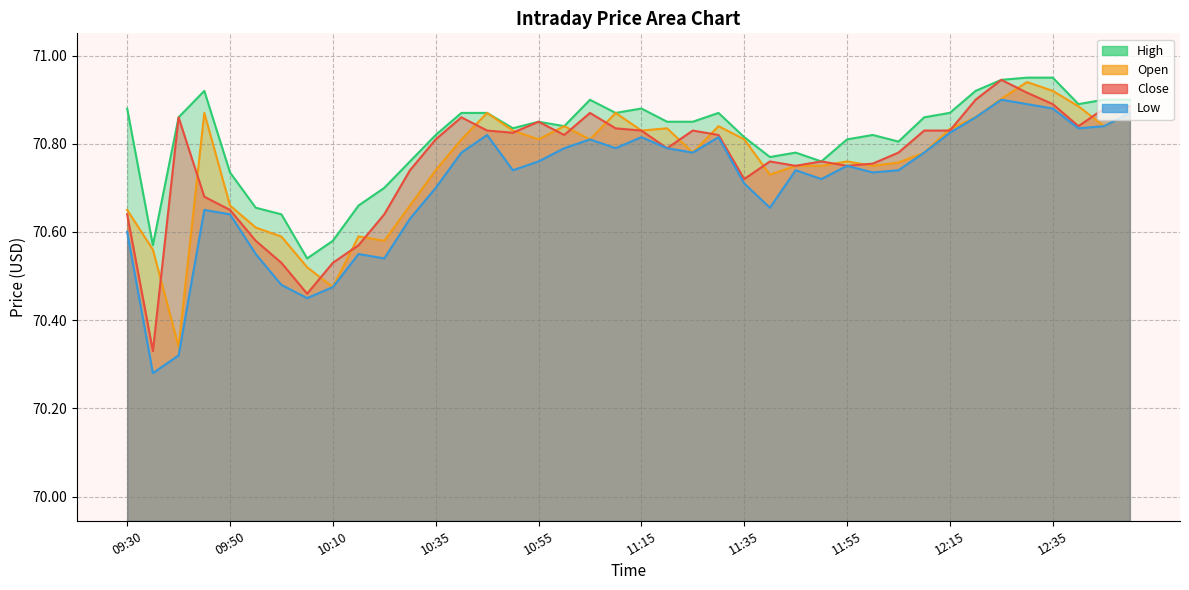

True or false: Close and Open intersect in this chart.

True